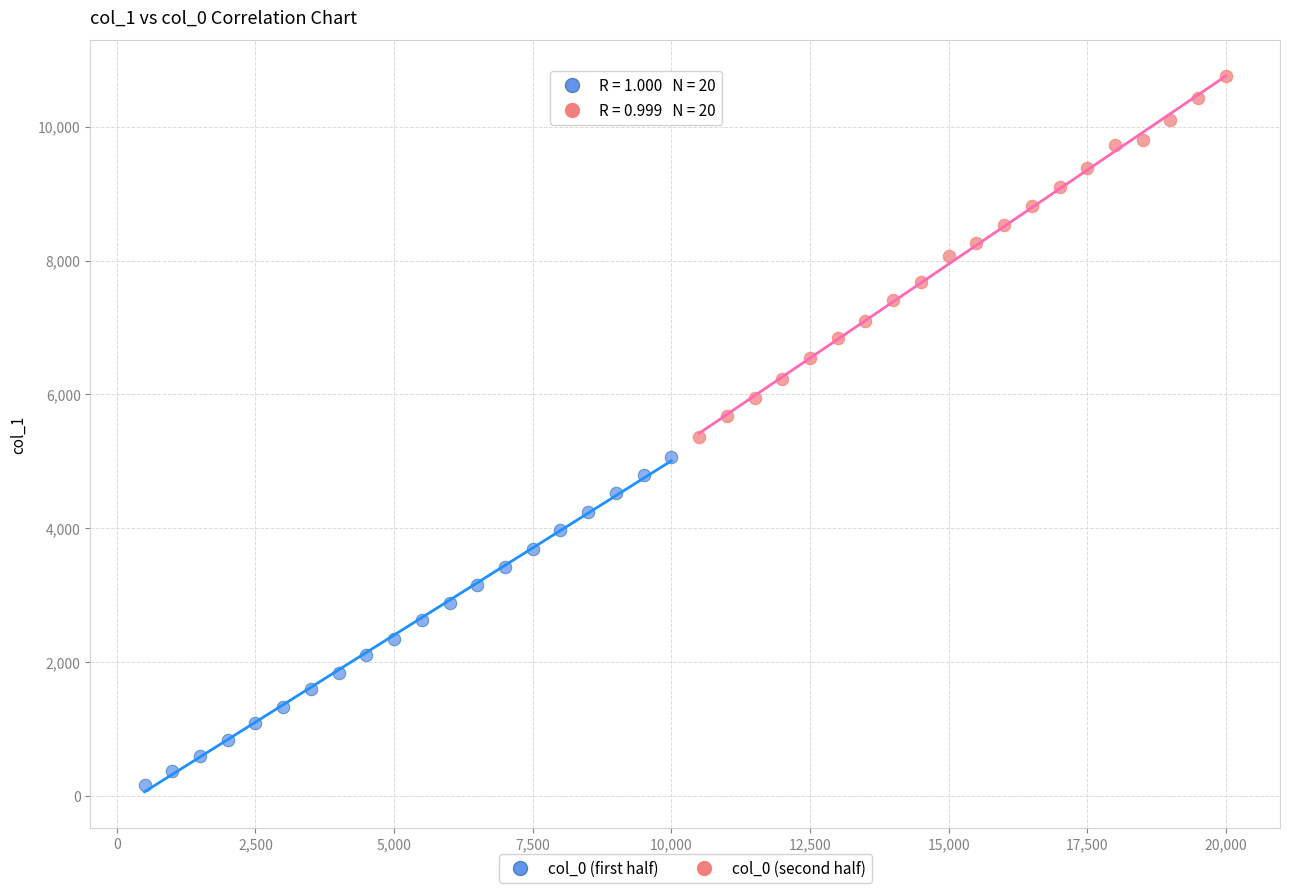

What are all the series names shown in the legend?

col_0 (first half), col_0 (second half)